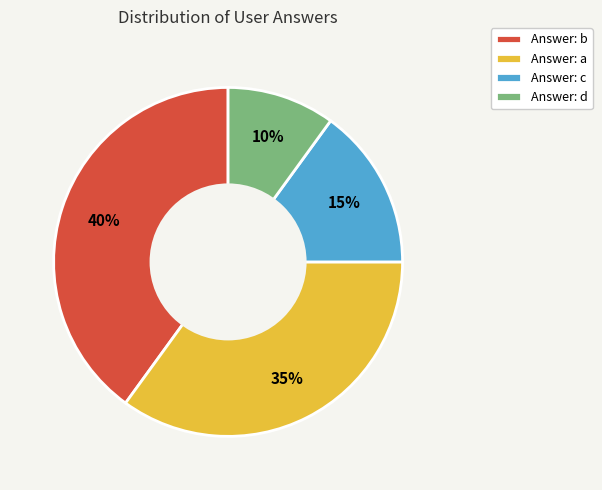

To the nearest percent, what is the difference between the largest and smallest slice percentages?

30%